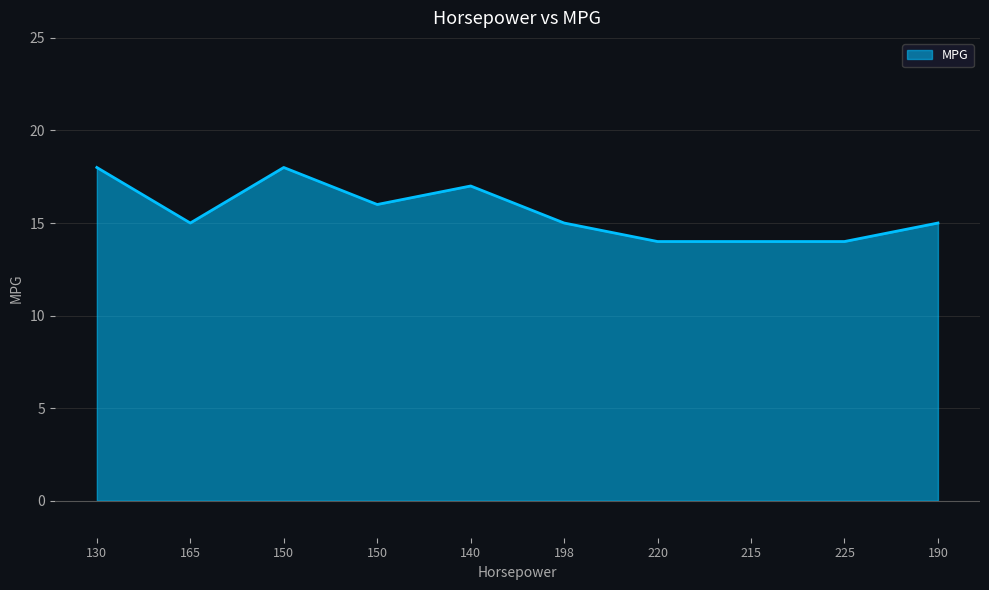

Which category has the lowest value across all series?

220